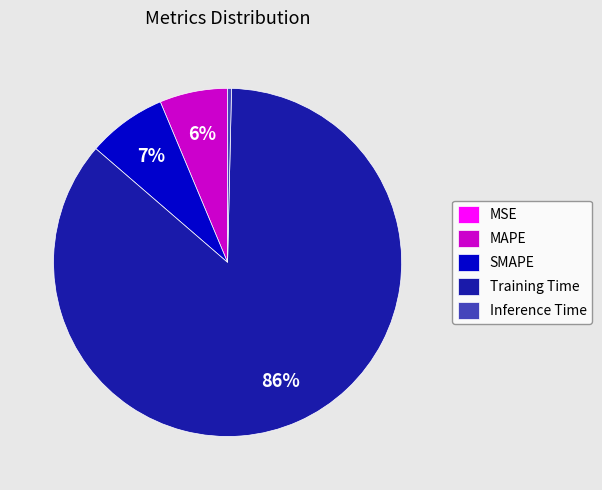

Does Inference Time account for over 50% of the chart?

No